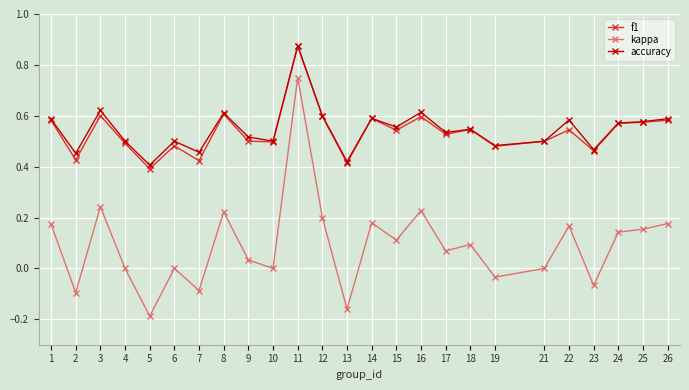

Which series has the widest spread of values?

kappa